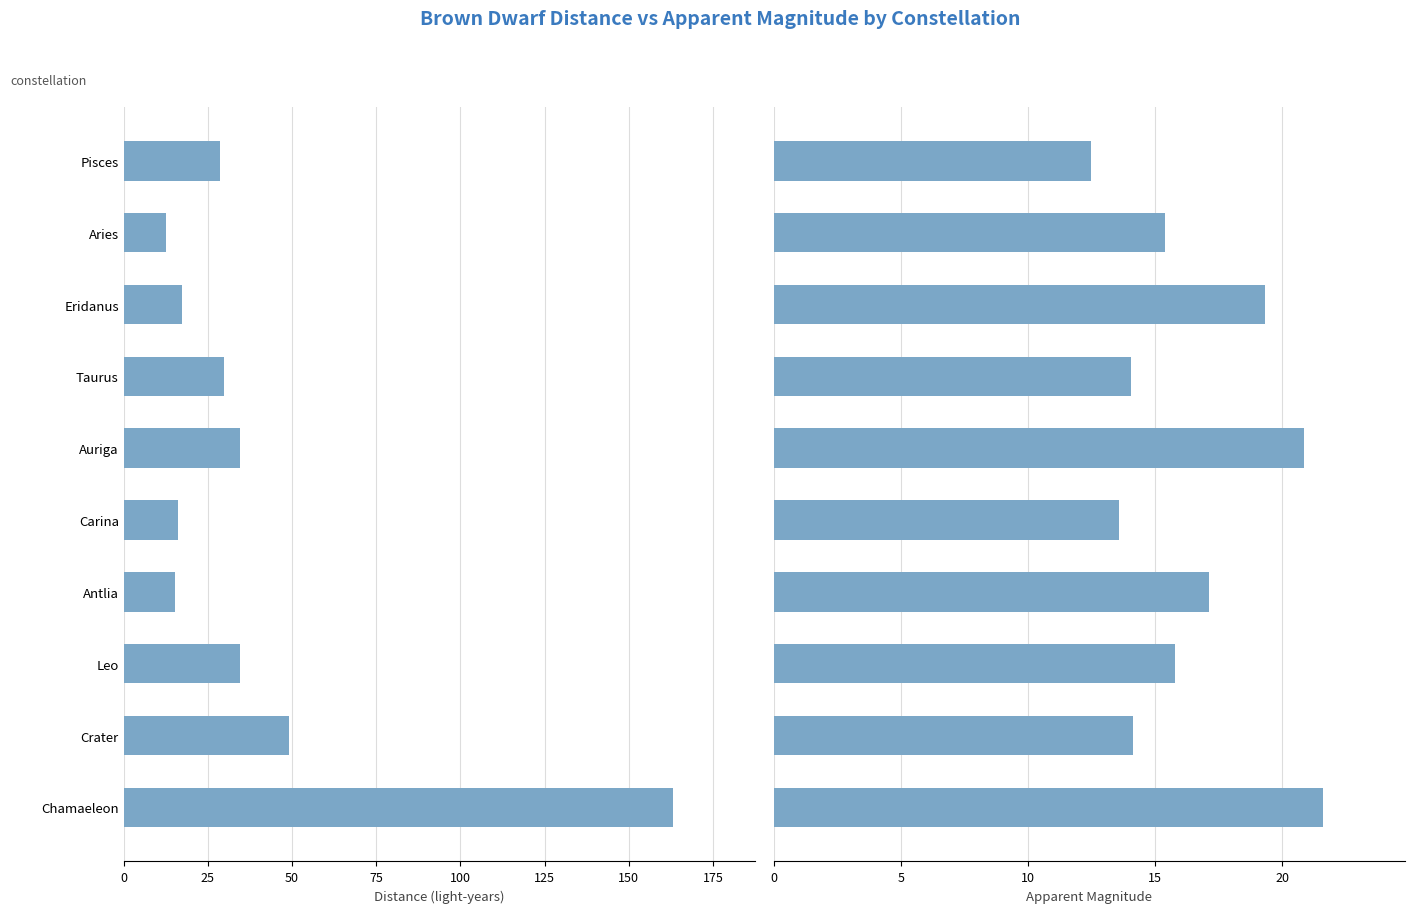

True or false: Distance (ly) has a value of 24.1 at 100.

False